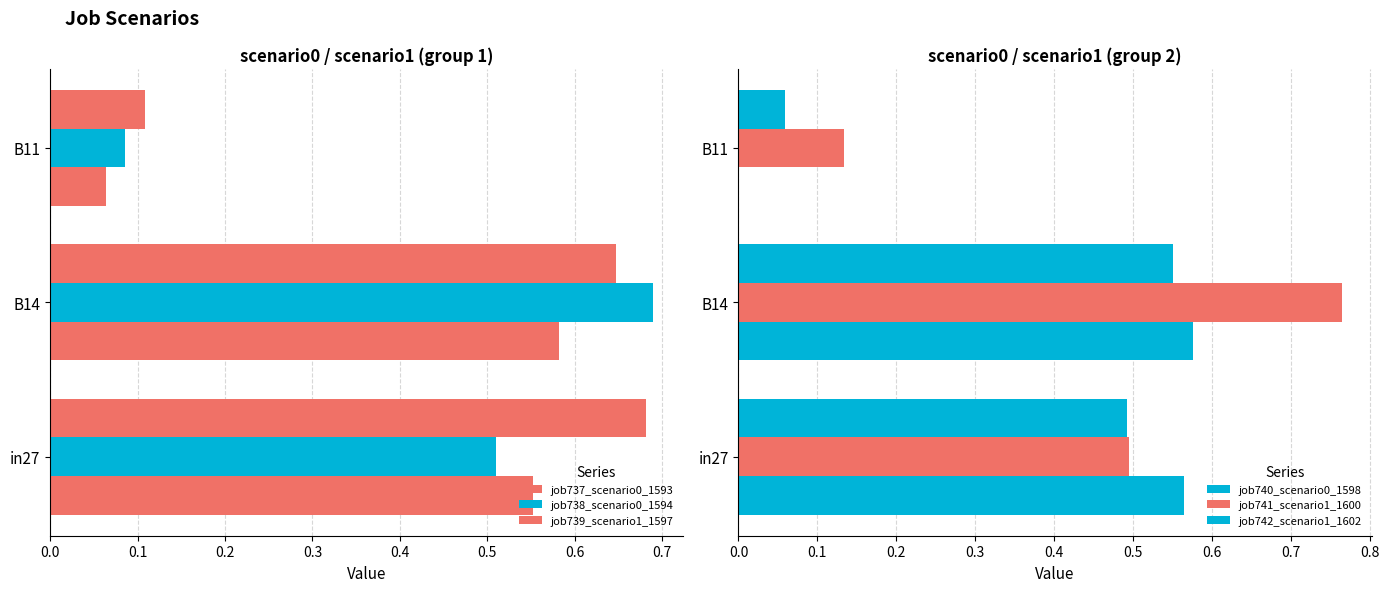

The job742_scenario1_1602 series shows 0.6 at B14. True or false?

True